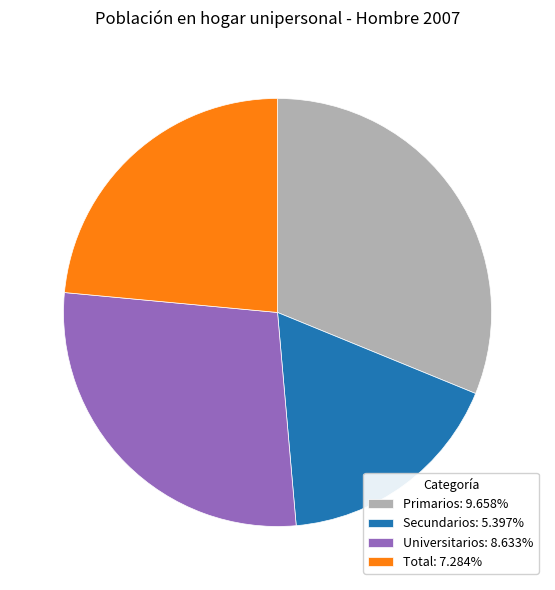

Is the sum of Secundarios: 5.397% and Universitarios: 8.633% greater than half?

No